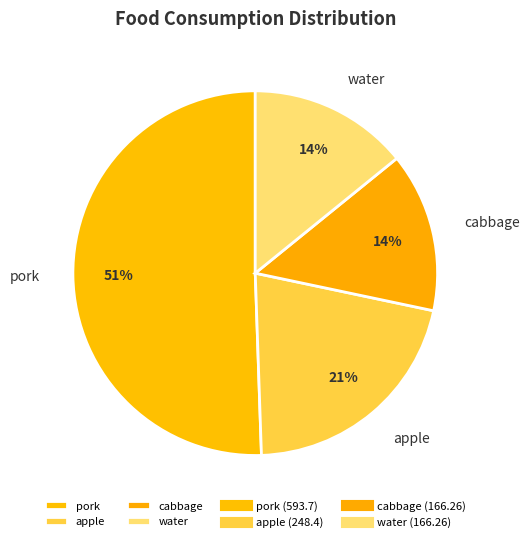

Is the sum of water and cabbage greater than half?

No